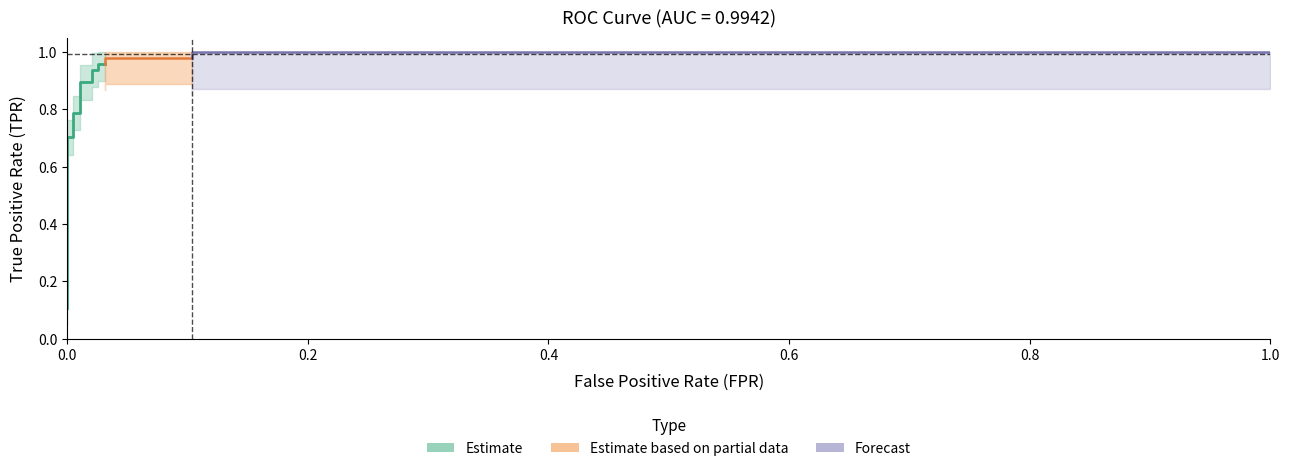

What is the value of the fpr point at the 15th from the left?

0.1